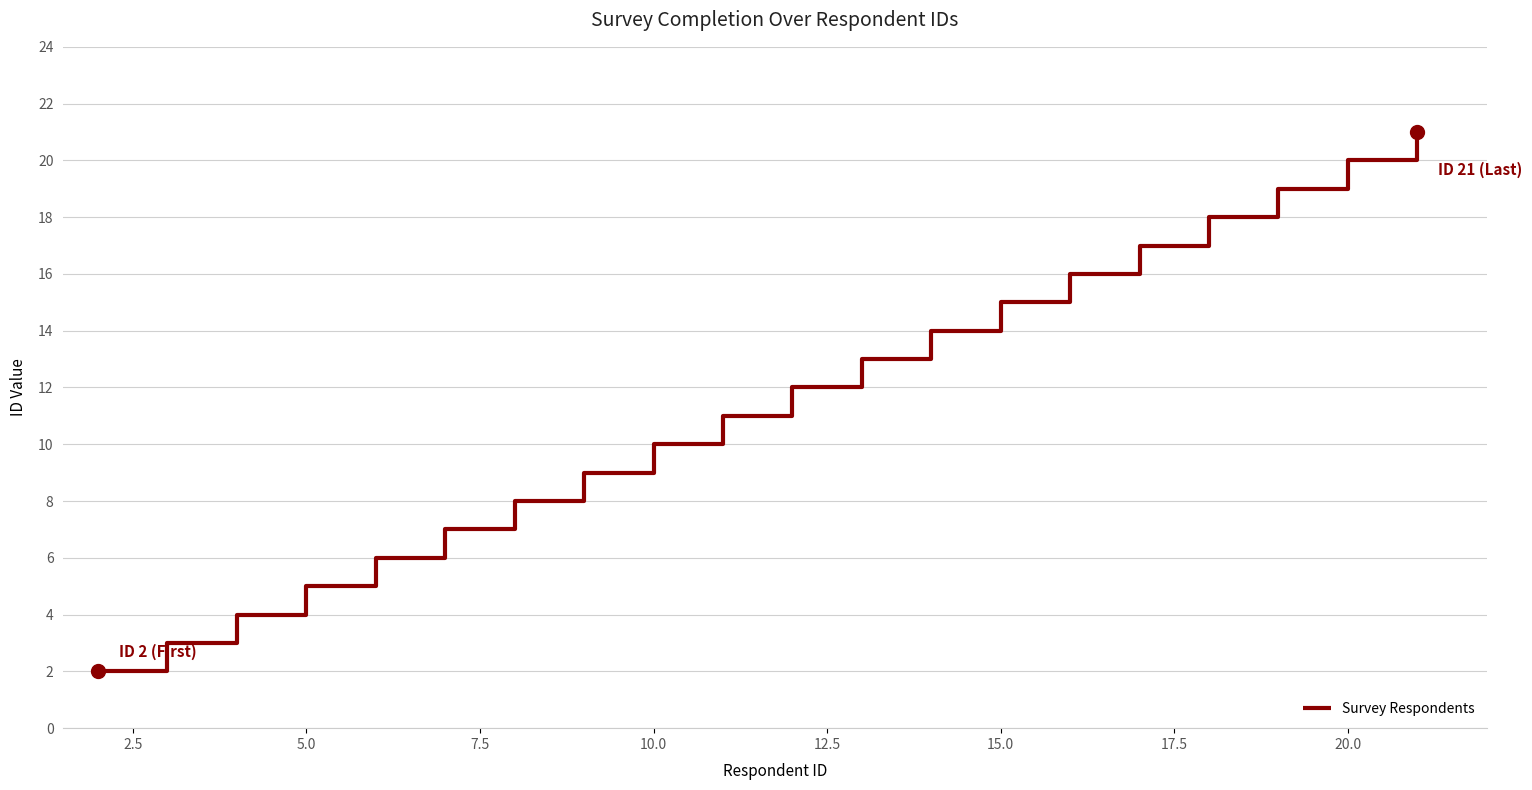

What is the greatest value displayed?

21